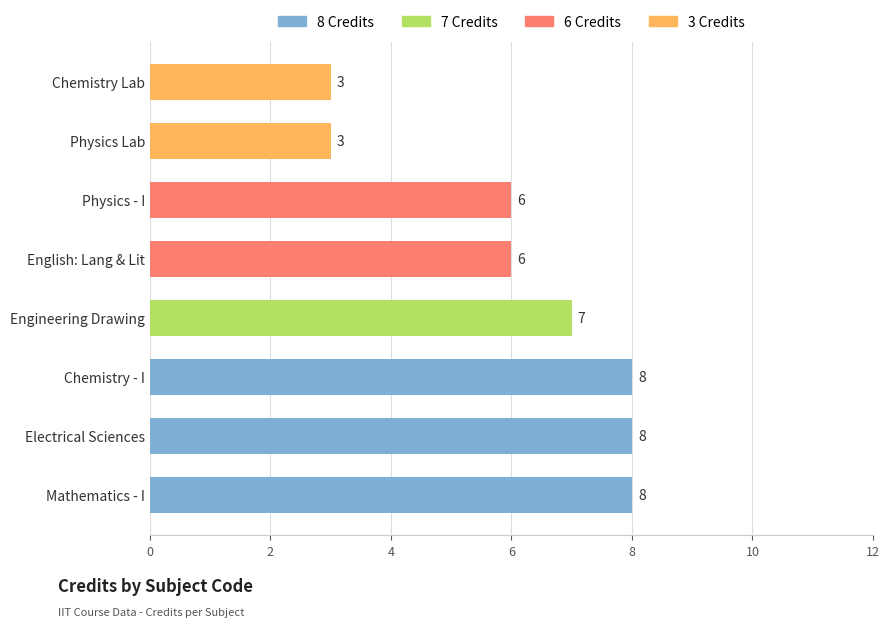

The chart shows a value of 1 at Physics Lab. True or false?

False